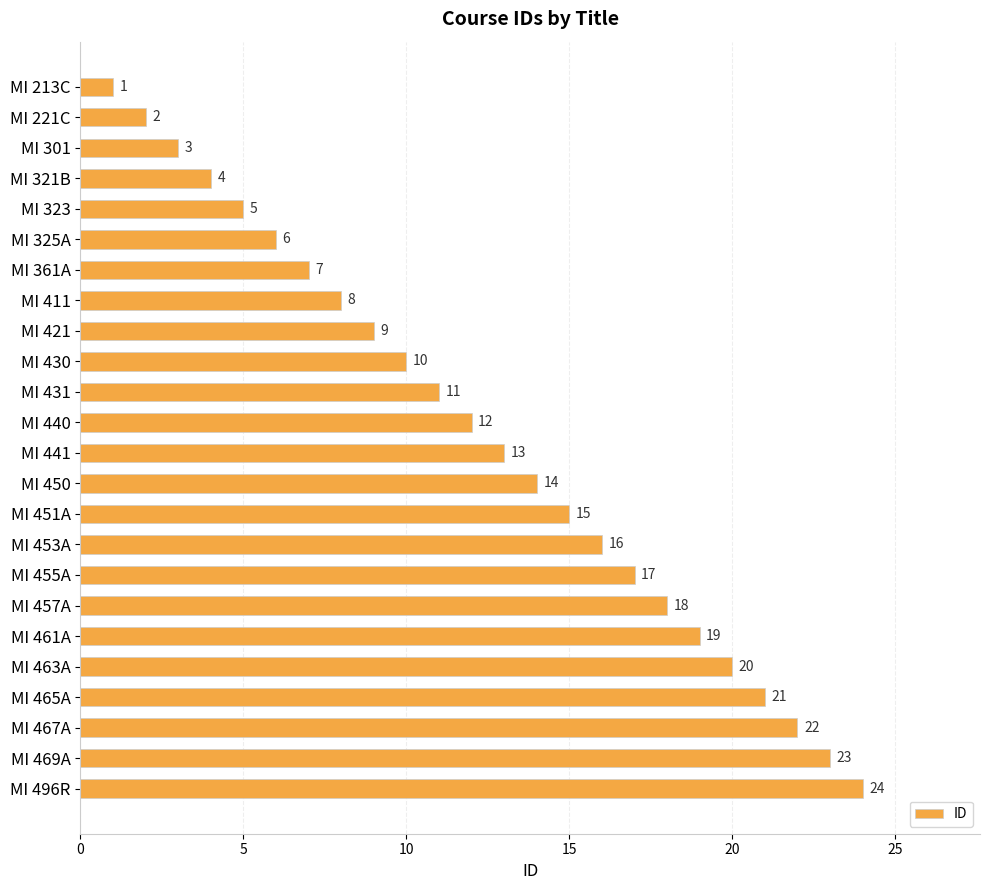

What is the label of the 9th bar from the top?

MI 421